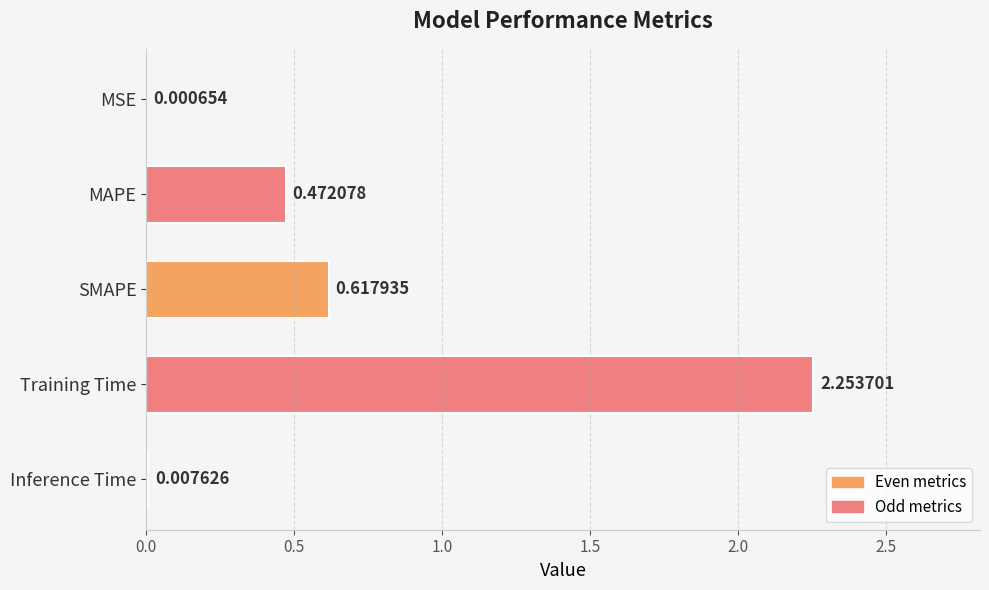

What is the change in value from Inference Time to MAPE?

+0.5